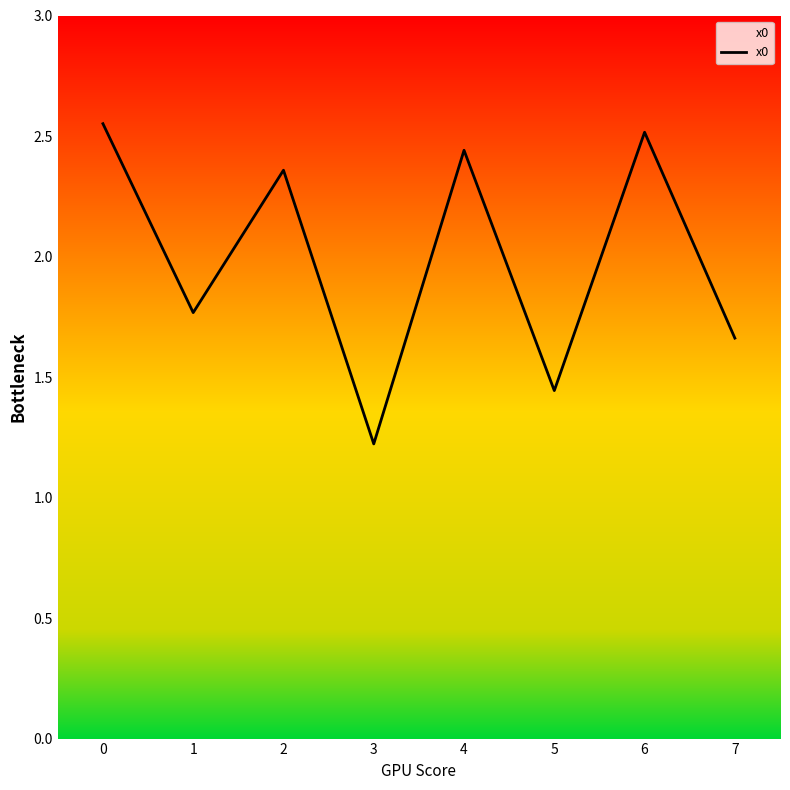

The value at 5 is 0.8. True or false?

False